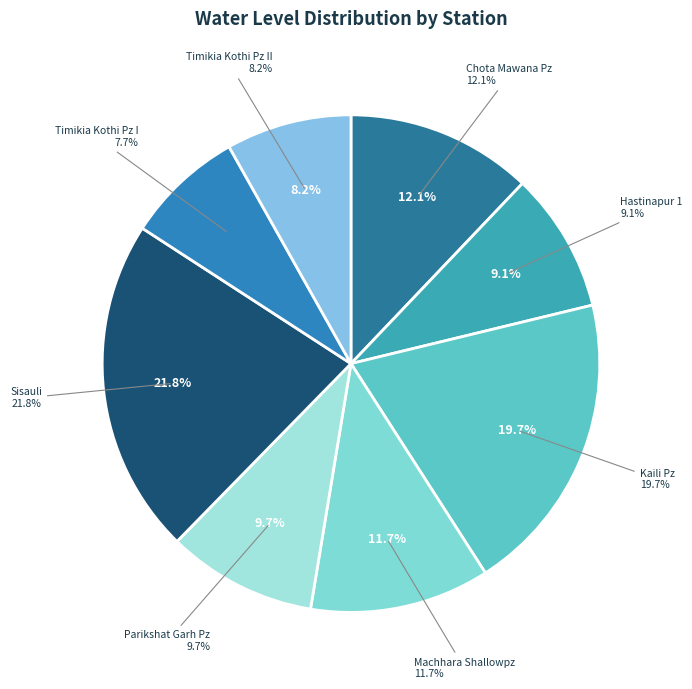

To the nearest percent, what portion does Parikshat Garh Pz represent?

10%